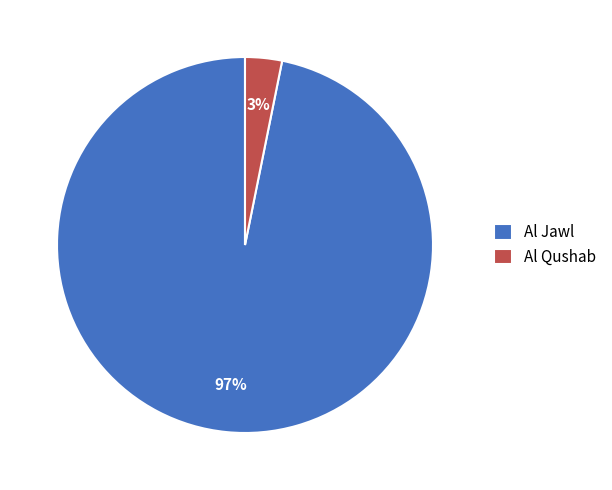

Count the number of slices in the pie.

2